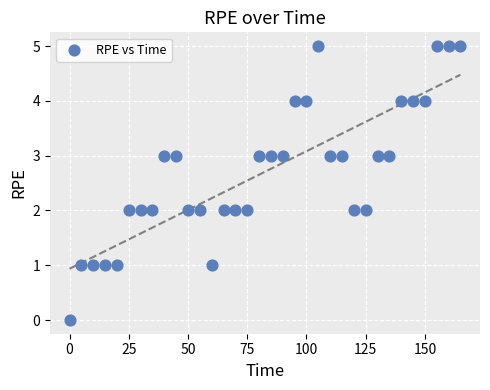

What is the range of Y values (max minus min)?

5